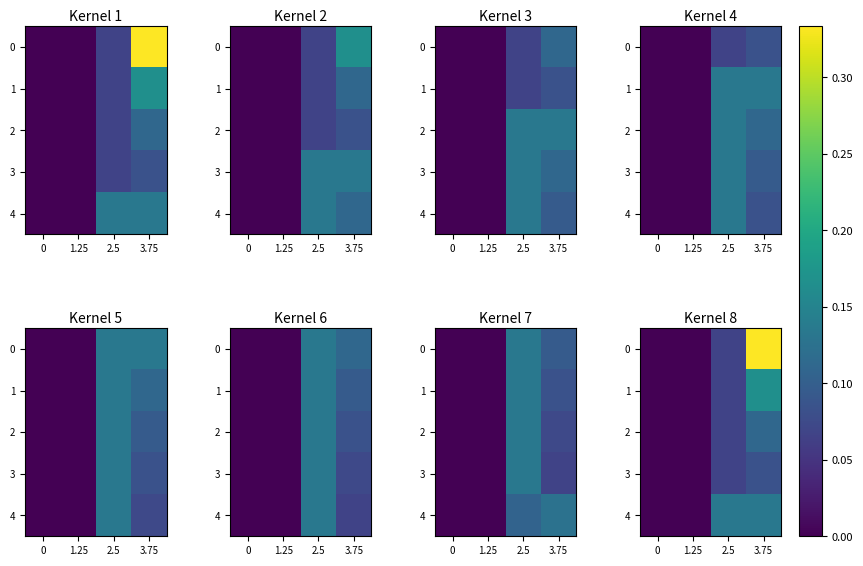

How many data points in 4 are above 0?

2